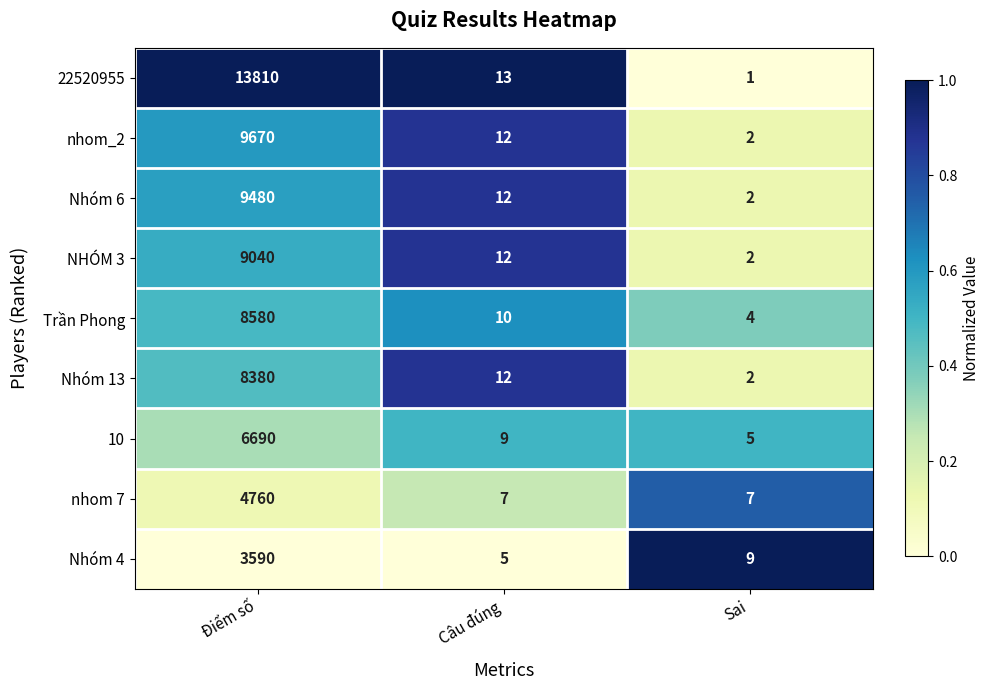

What is the highest value of the NHÓM 3 series?

9040